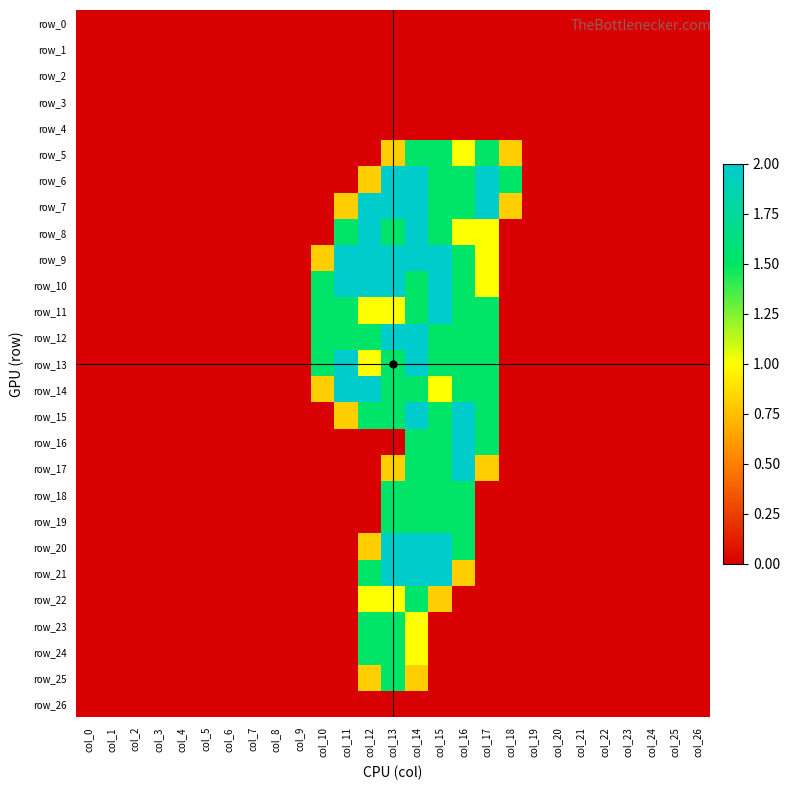

Which series has the widest spread of values?

row_6